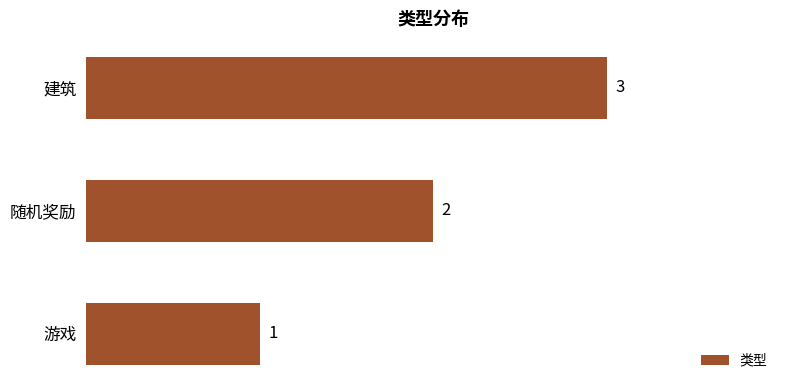

Rank the categories by value from lowest to highest.

游戏, 随机奖励, 建筑